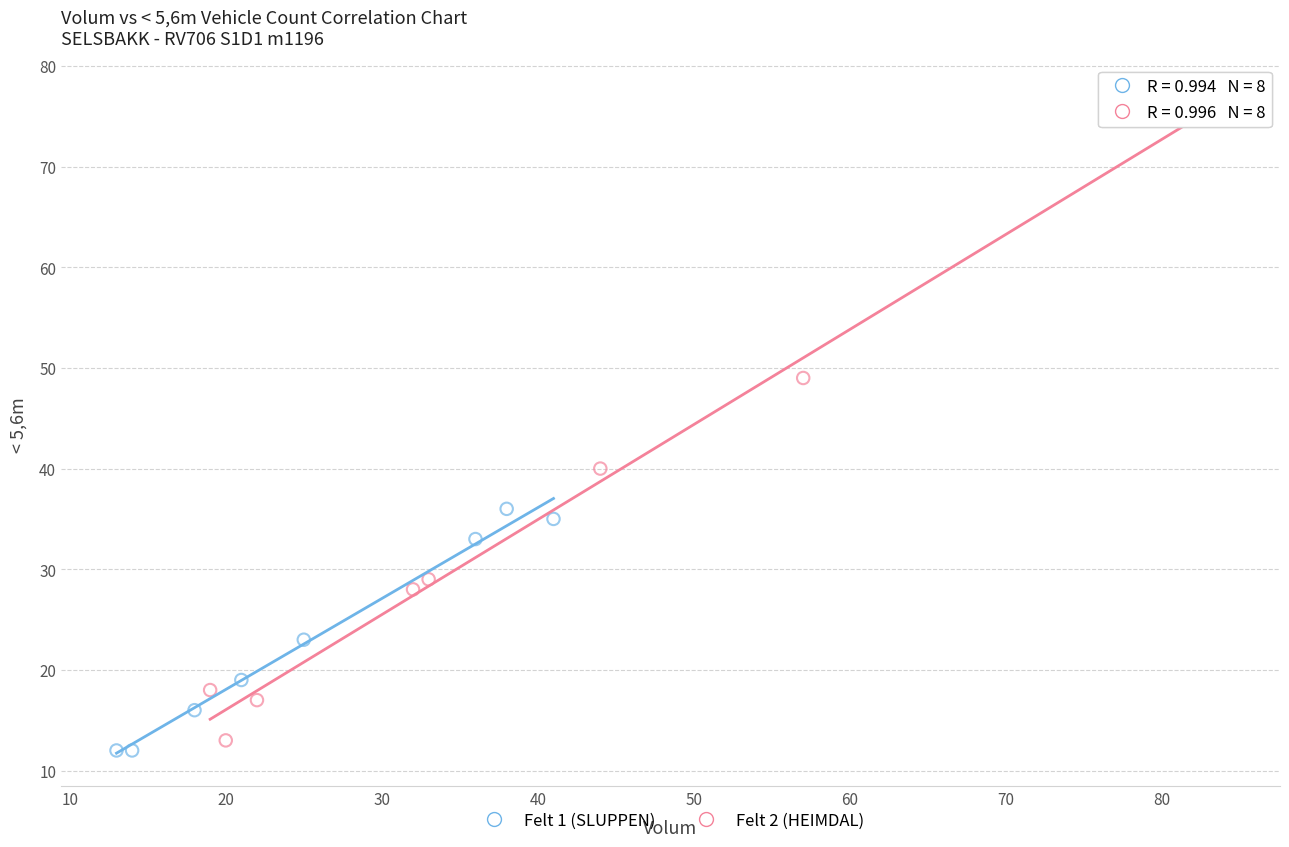

Which series has the widest spread of Y values?

Felt 2 (HEIMDAL)